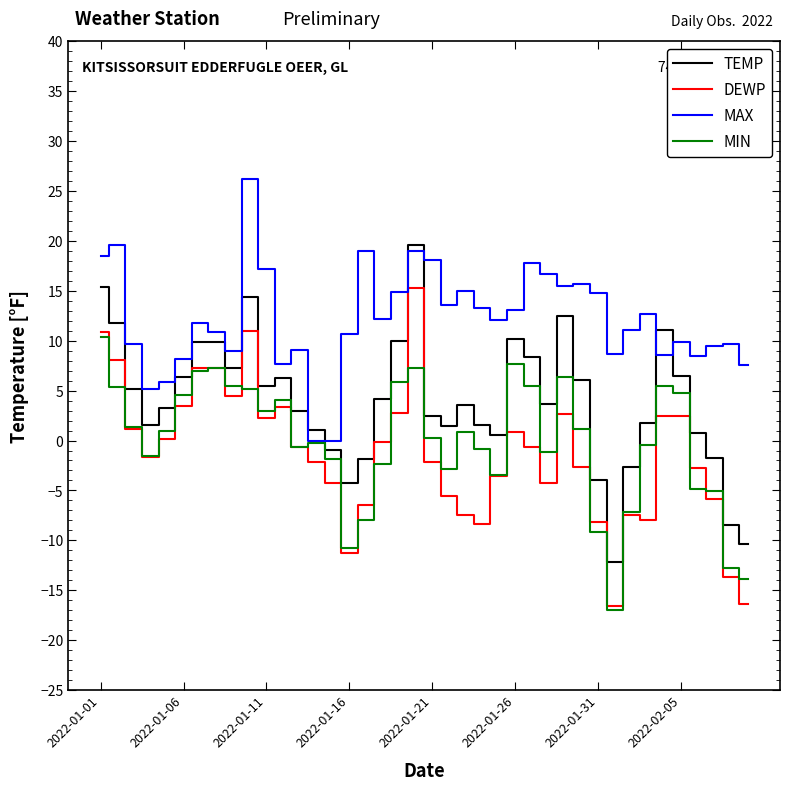

What is the minimum value shown in the chart?

-17.0